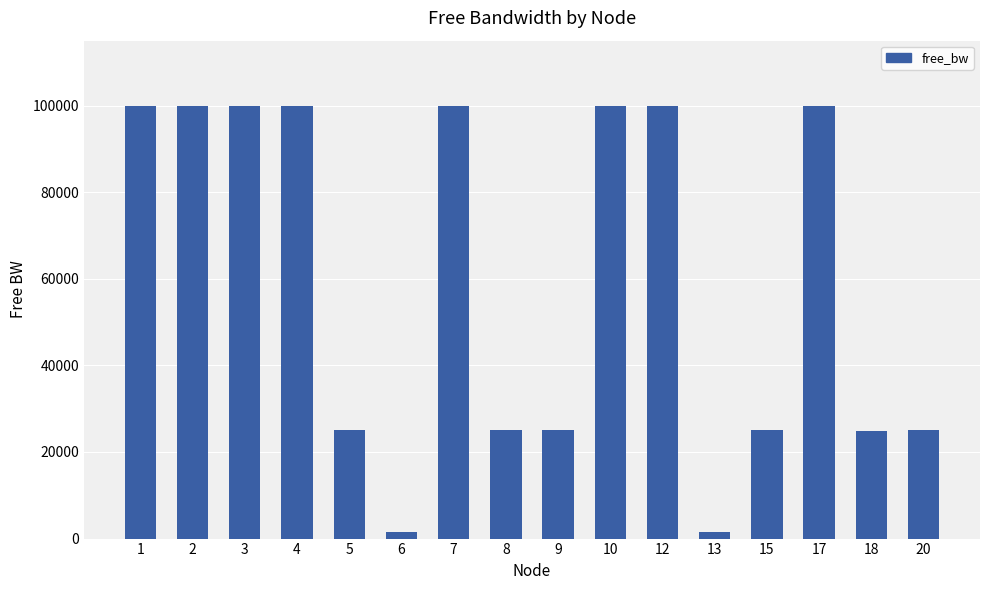

Is it true that the value at 8 is 44012.8?

False